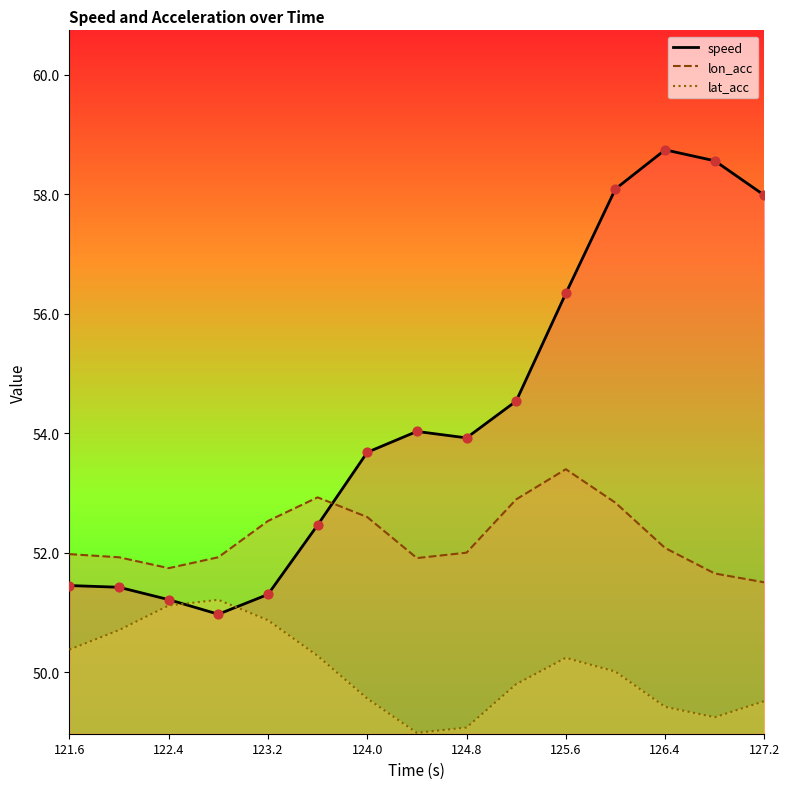

Which series reaches the minimum Y coordinate?

lat_acc